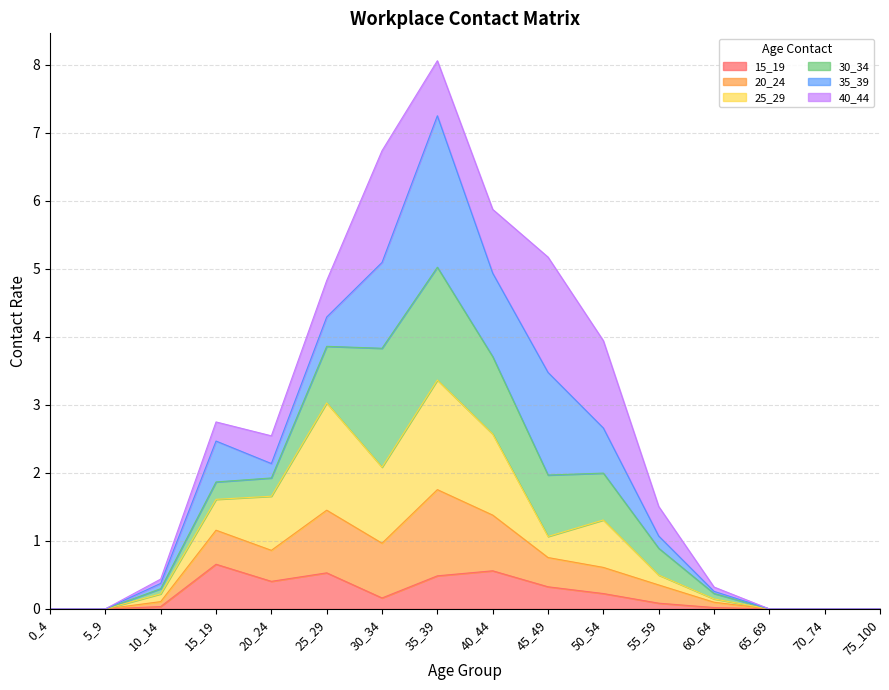

At which category does 15_19 reach its first local peak?

15_19